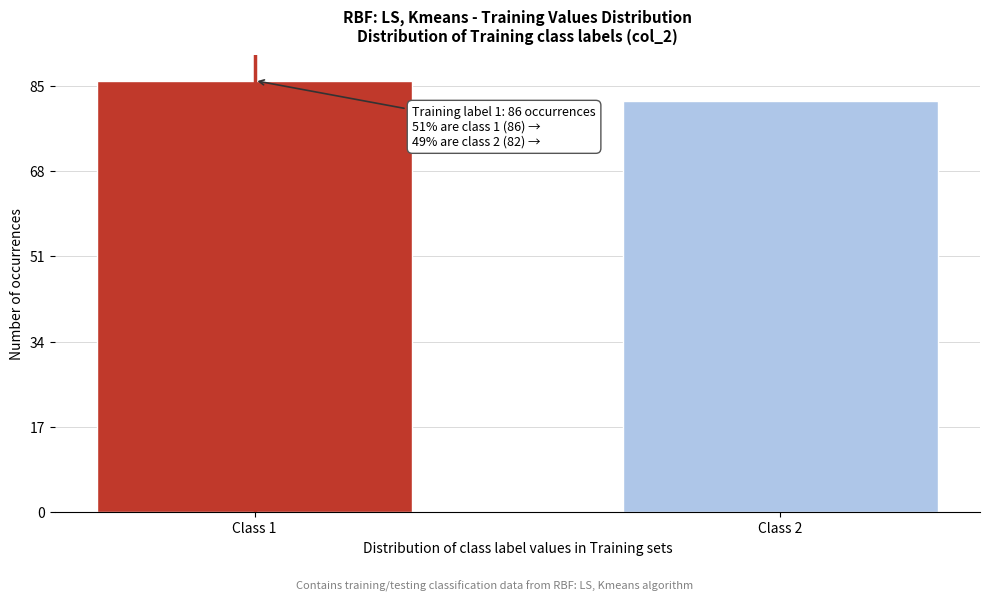

Reading left to right, transcribe all the data shown in this chart.

86	82